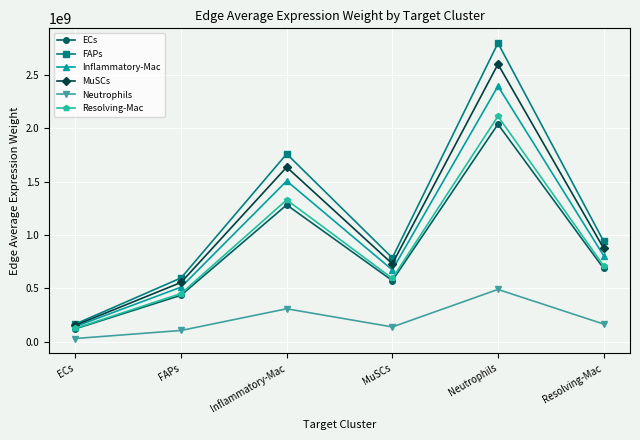

At how many categories does at least one series exceed 1372891481?

2